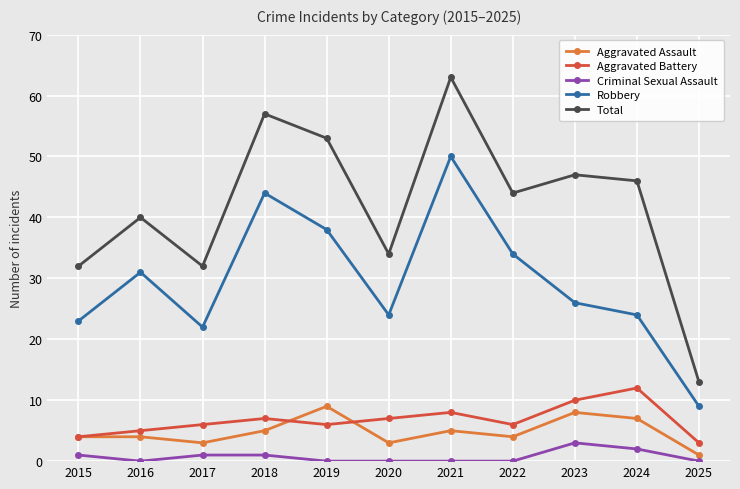

What is the maximum value for Aggravated Battery?

12